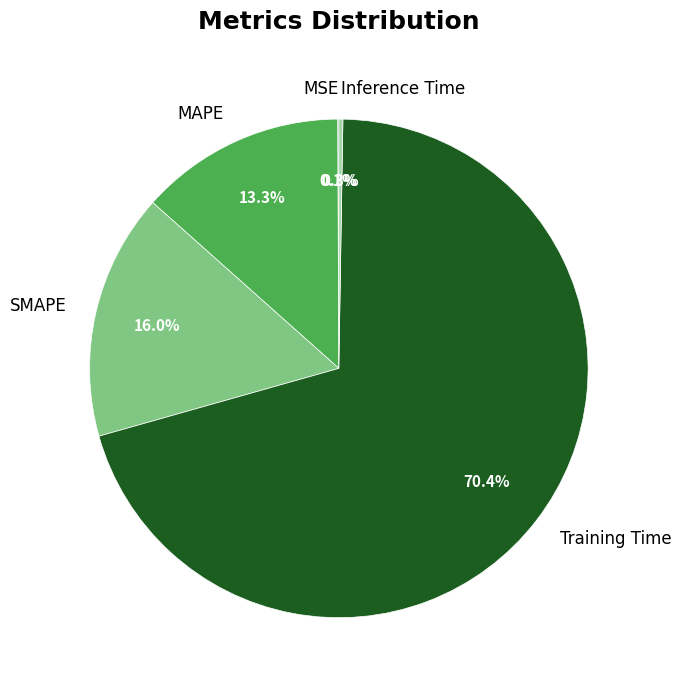

Which category has the biggest portion of the pie?

Training Time